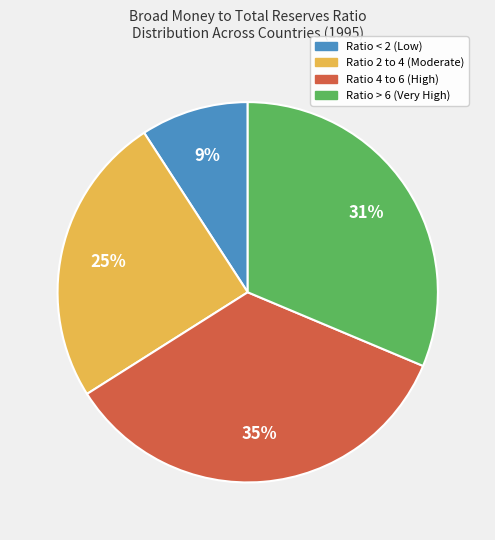

Is there any slice that represents more than half of the pie?

No